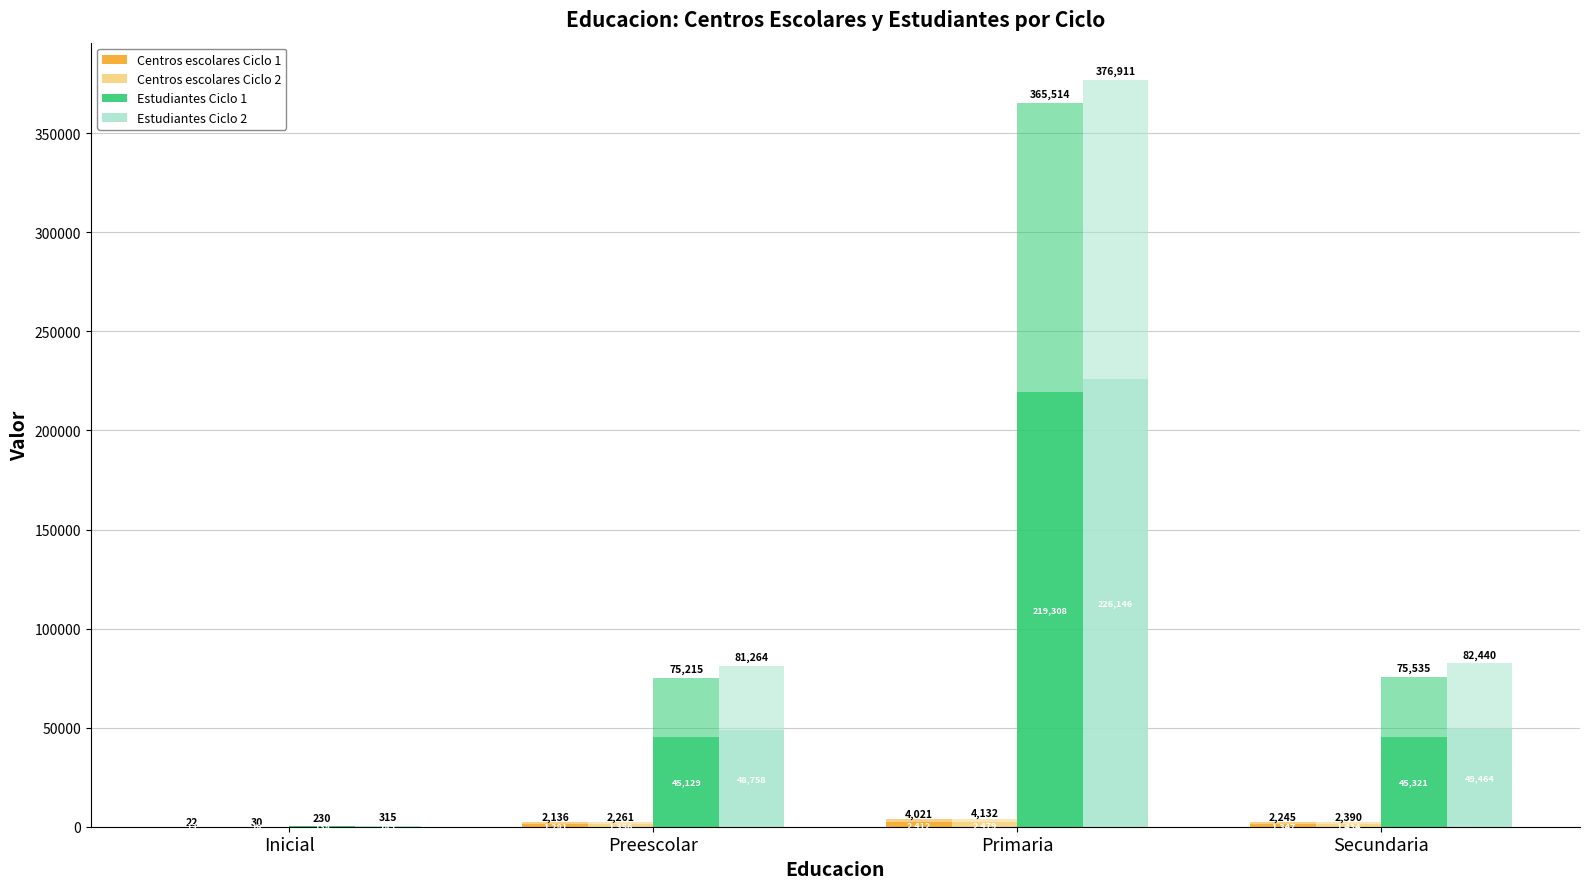

The Estudiantes Ciclo 2 series shows 96.6 at Inicial. True or false?

False